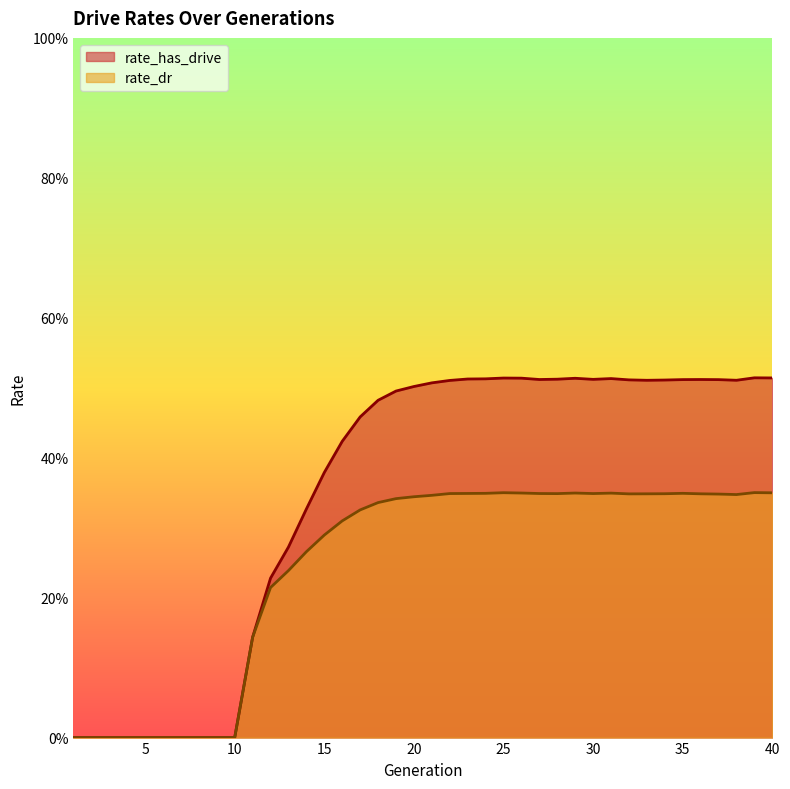

Where is rate_dr nearest to the value 0?

1